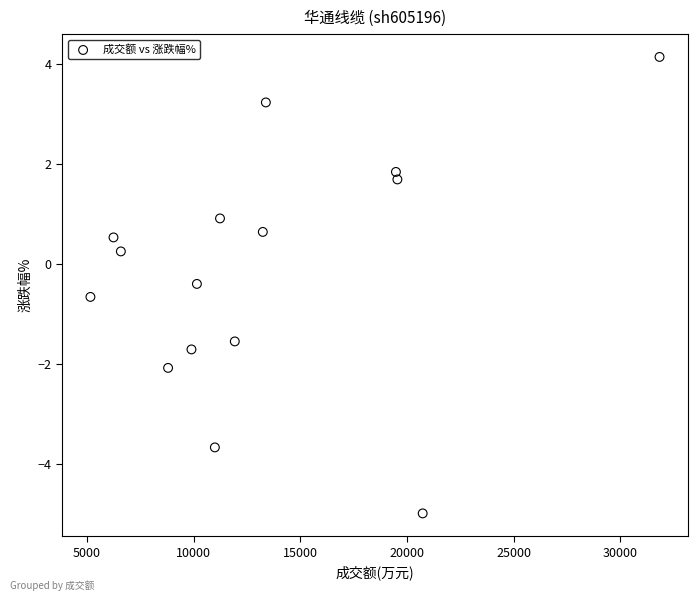

What is the range of Y values (max minus min)?

9.1